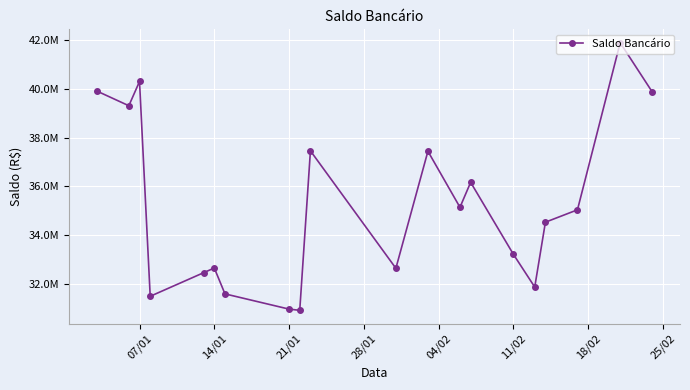

How many data points are less than 35047697?

10